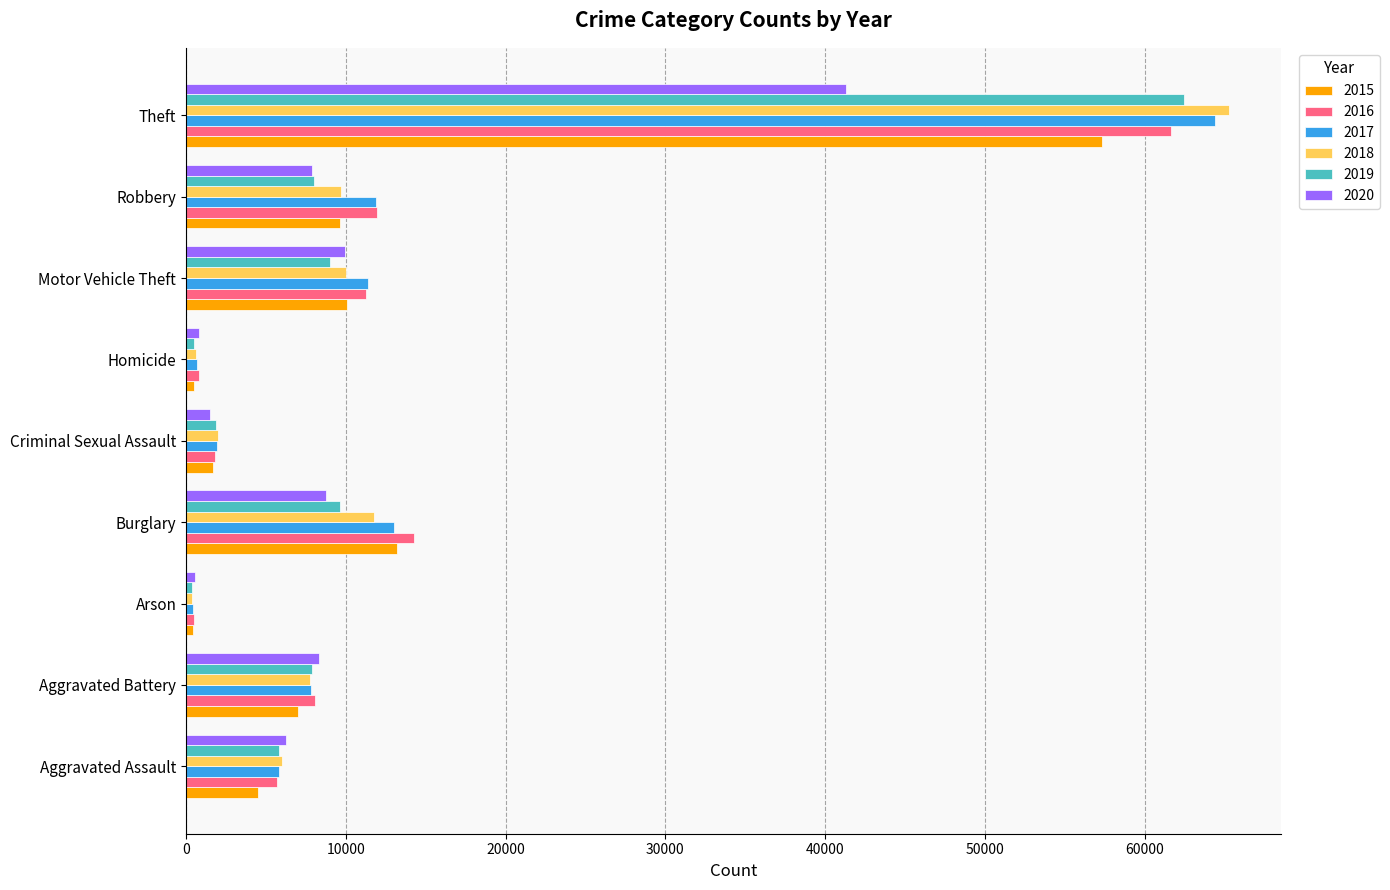

Which label corresponds to the largest value in the chart?

Theft